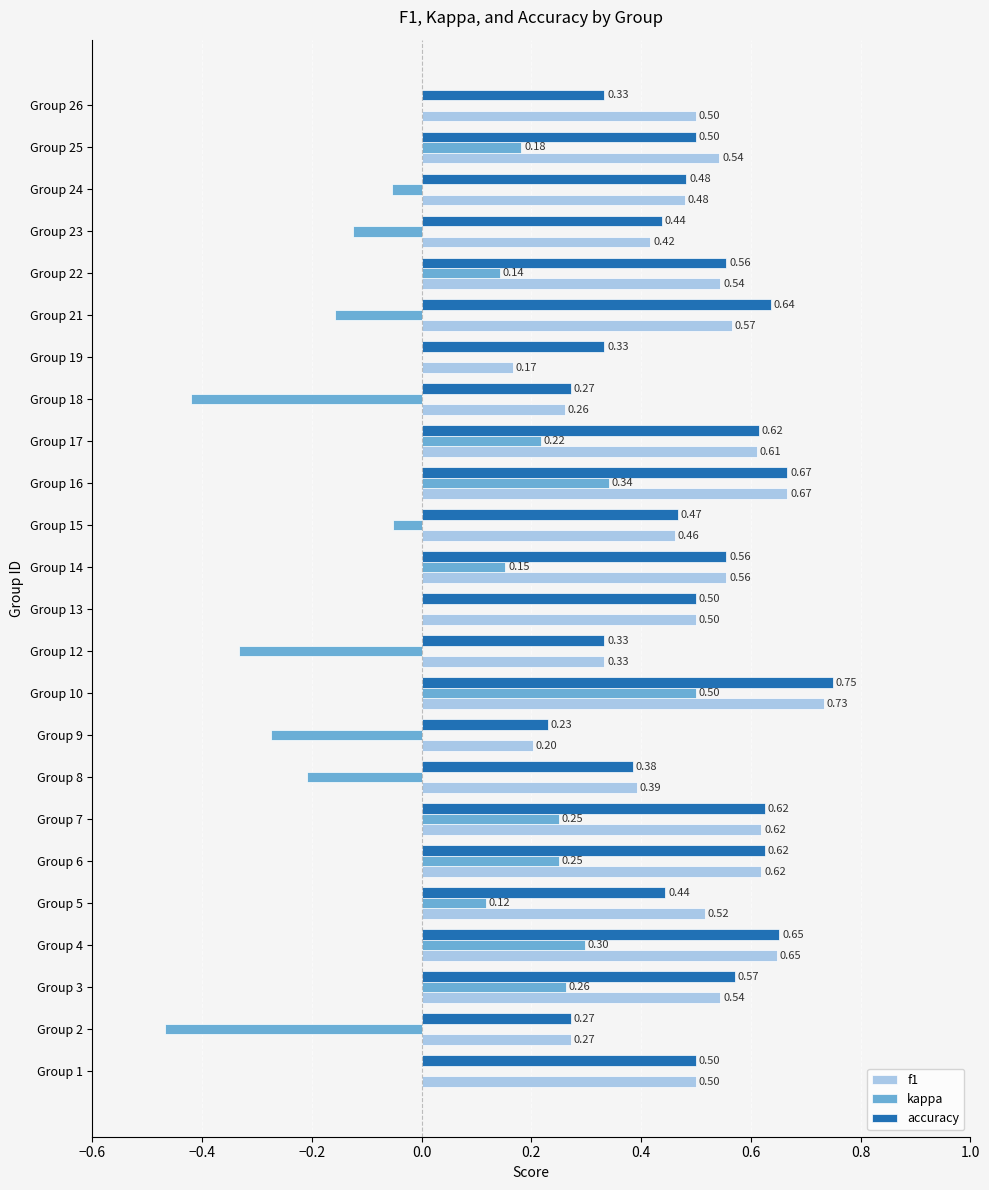

What is the total value across all series at Group 5?

1.1